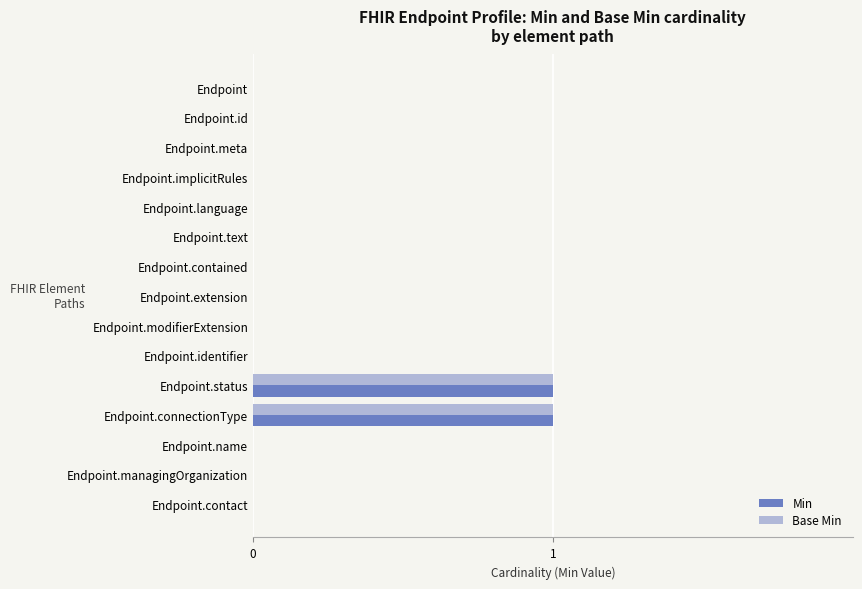

Is it true that Min equals 1 at Endpoint.id?

False